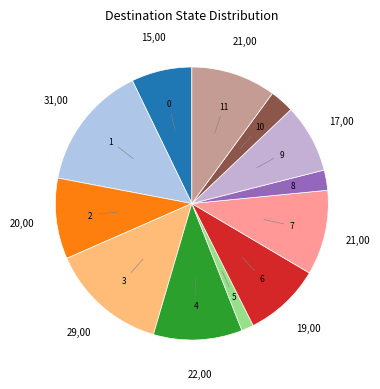

How many slices are in this pie chart?

12